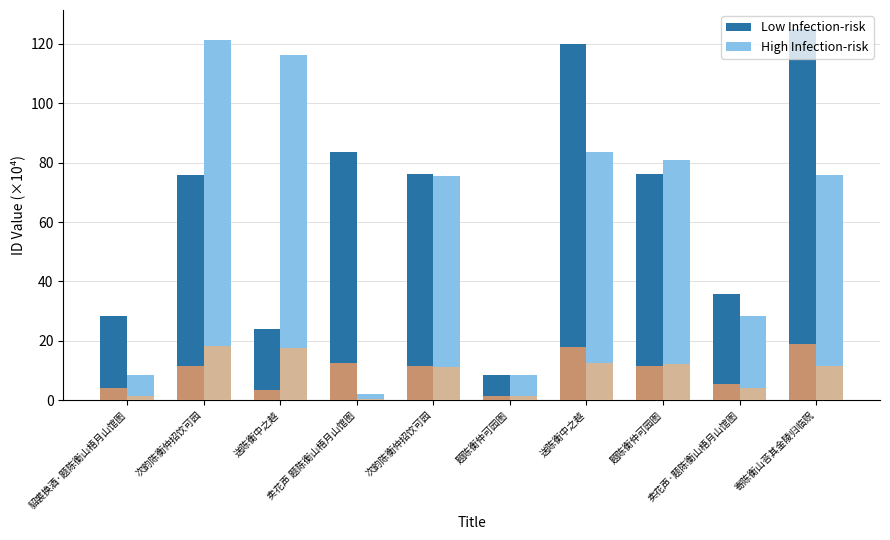

What is the difference between the maximum and minimum values in the Low Infection-risk series?

116.6